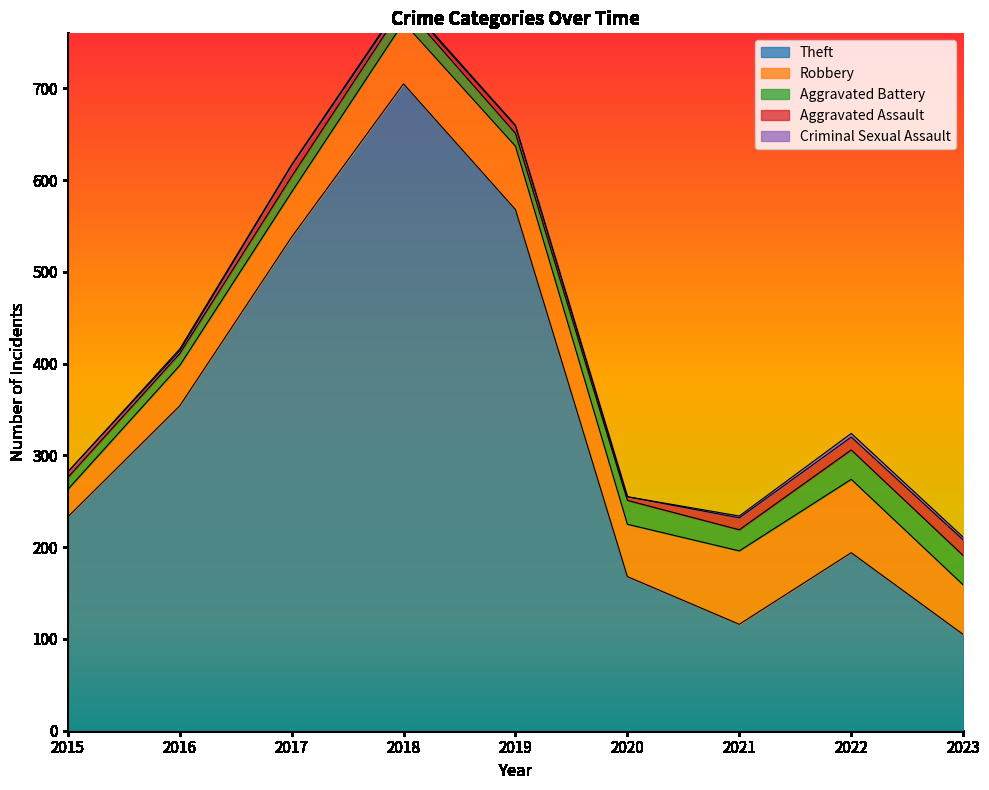

Where is the first local maximum for Aggravated Assault?

2017